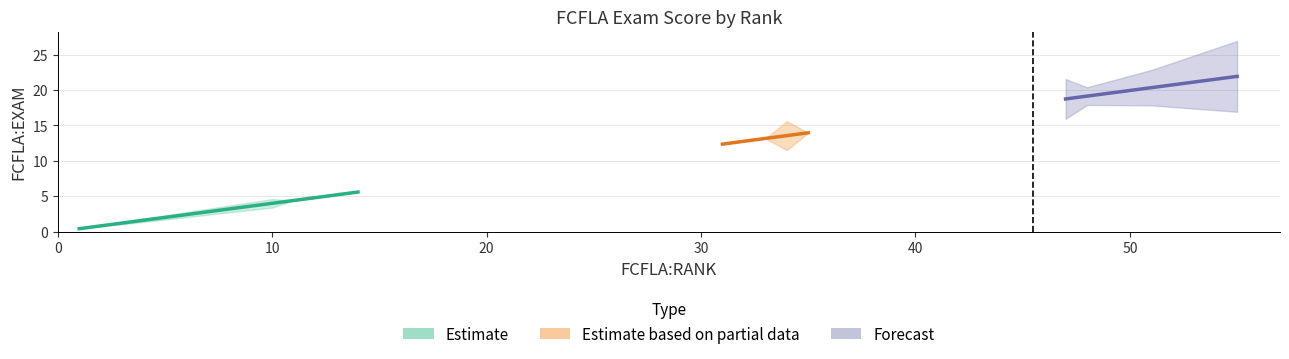

What is the minimum value shown in the chart?

0.4